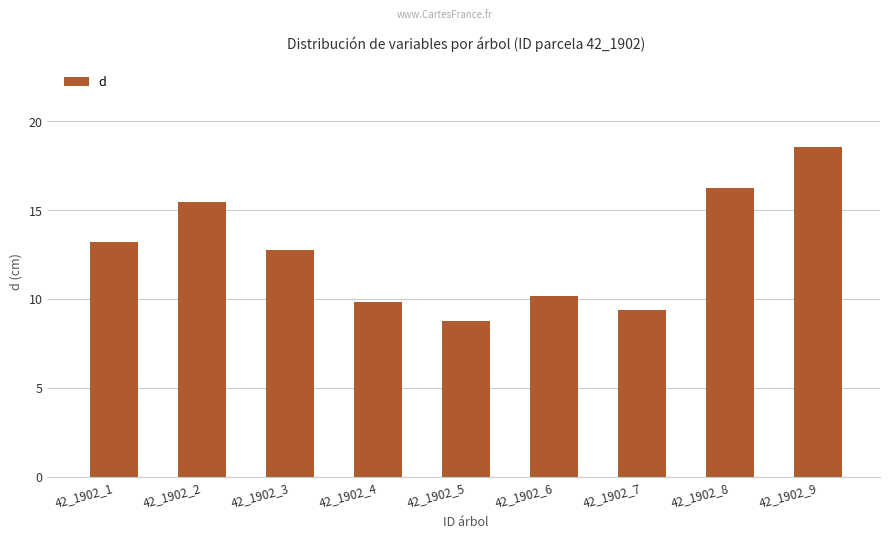

What value does the data have at 42_1902_3?

12.8